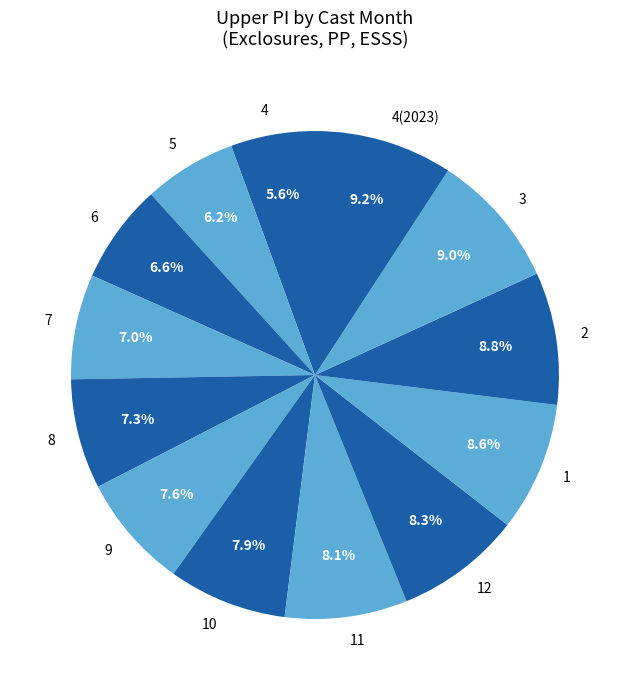

Which has a higher value, 7 or 9?

9